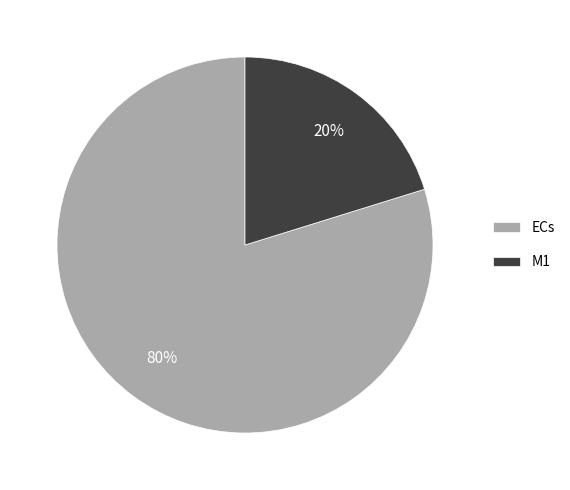

Which slice is the smallest?

M1